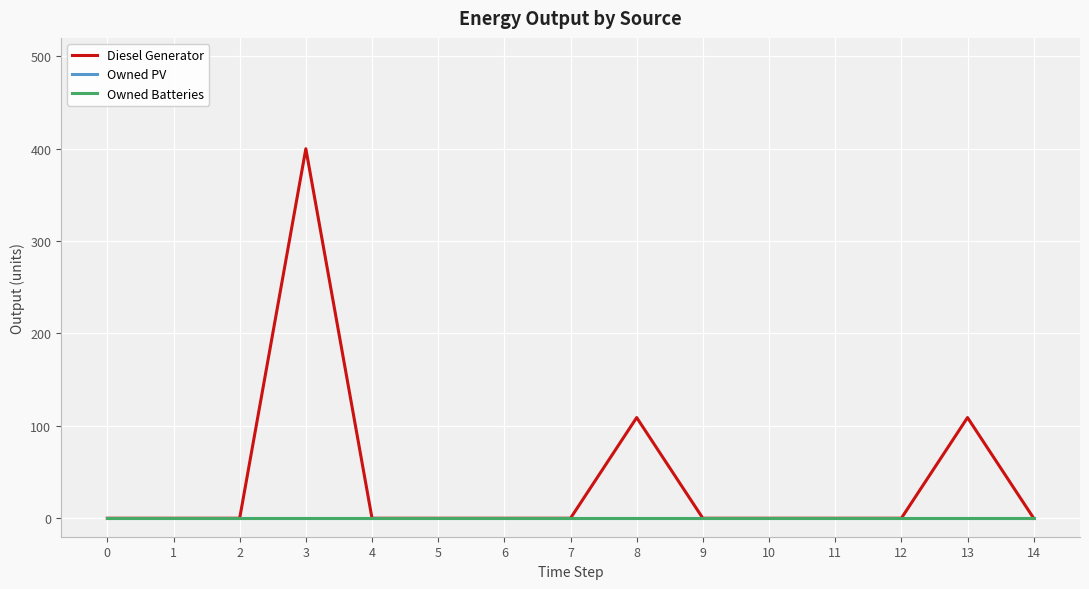

Does the chart display data point markers on the line(s)?

No